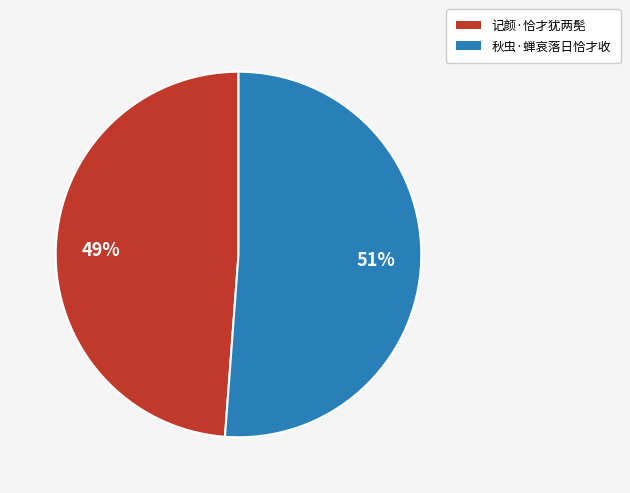

Which slice is the smallest?

记颜·恰才犹两髧